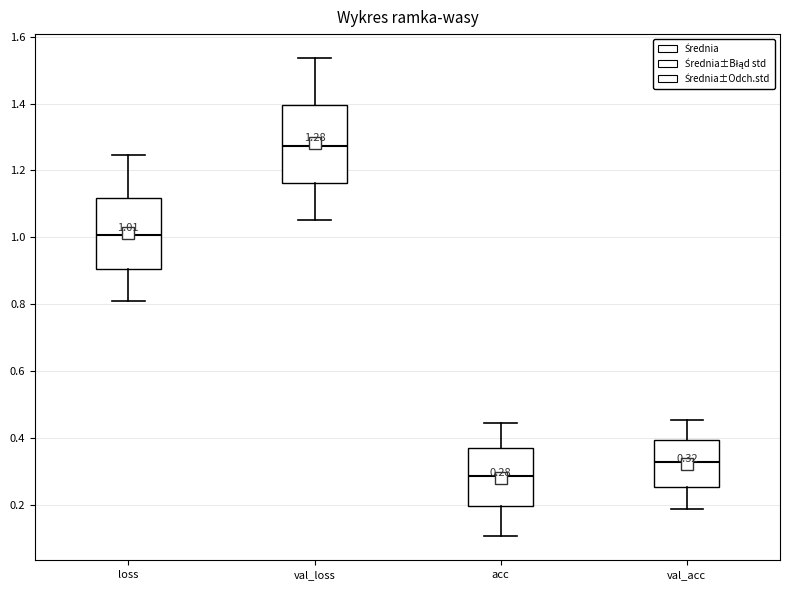

Which box has the lowest median line?

acc